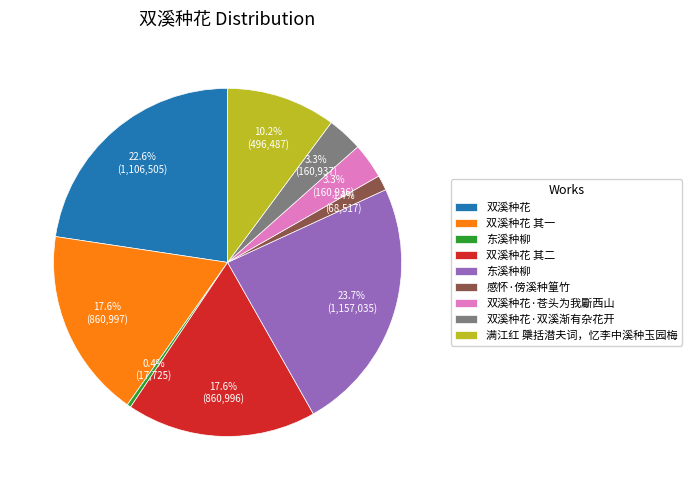

Is there any slice that represents more than half of the pie?

No